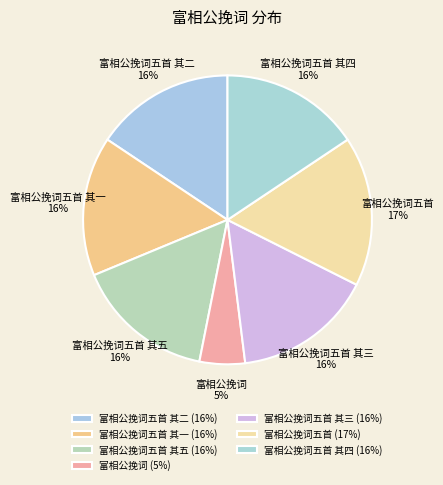

Approximately how many times larger is the value at 富相公挽词五首 compared to 富相公挽词五首 其四?

1.1